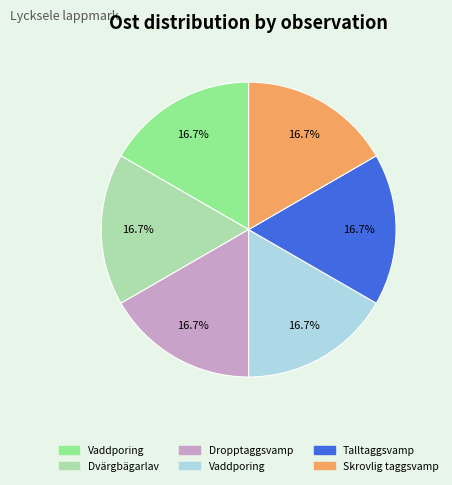

Is there a majority slice in this chart?

No